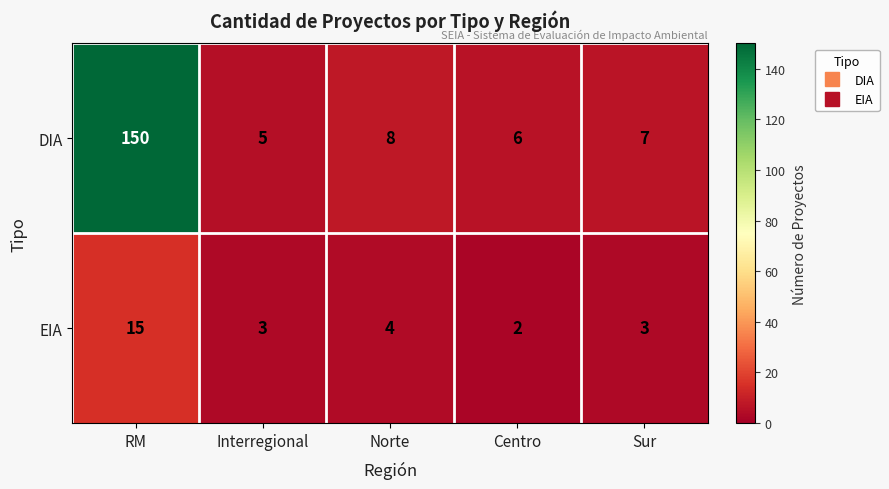

Which series has the largest total across all categories?

DIA